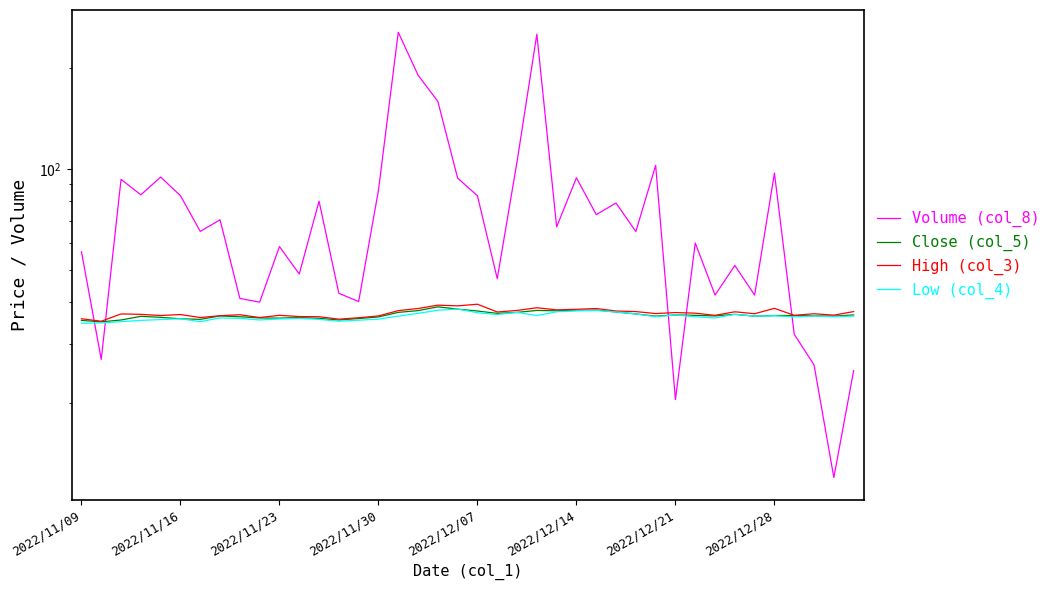

What is the sum of all Volume (col_8) values?

3084.6